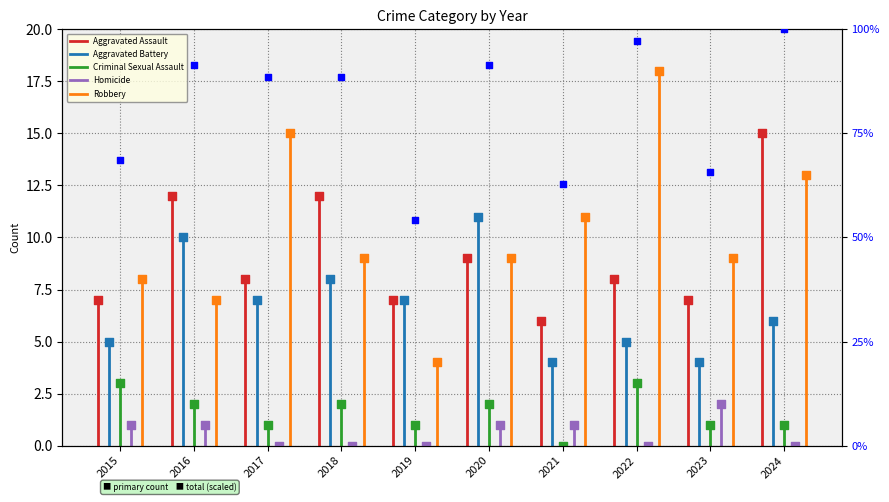

What is the total value across all series at 2019?

19